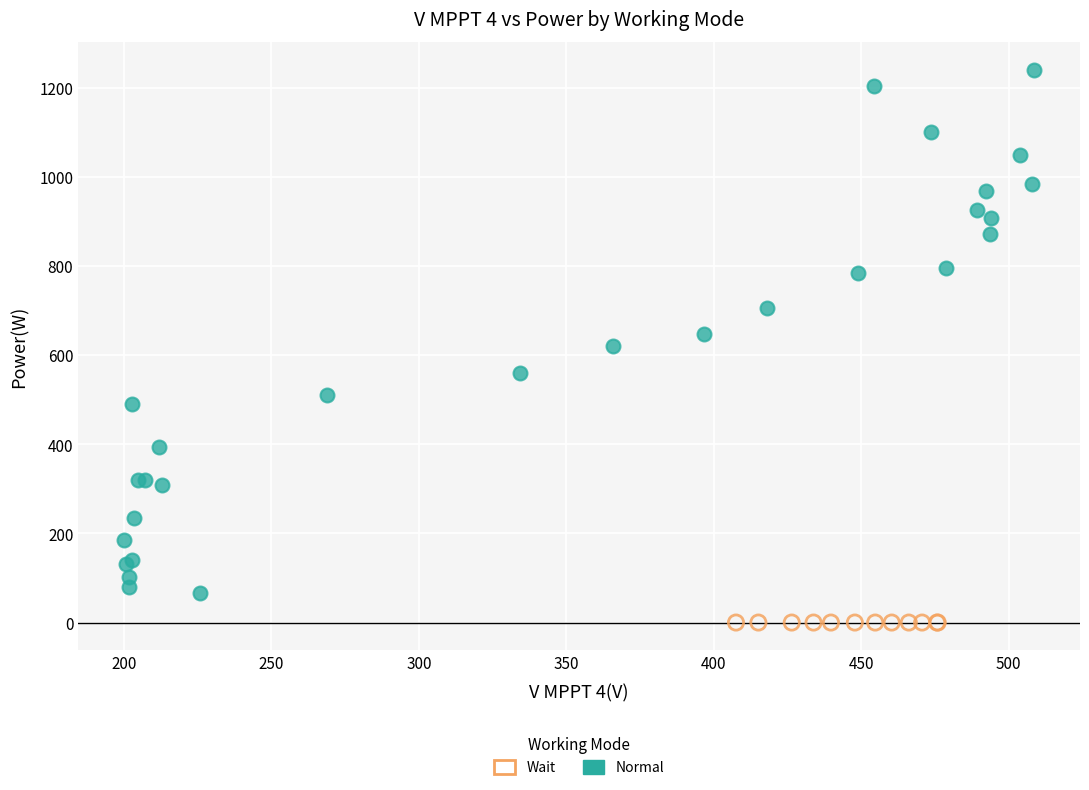

Which series reaches the minimum Y coordinate?

Wait